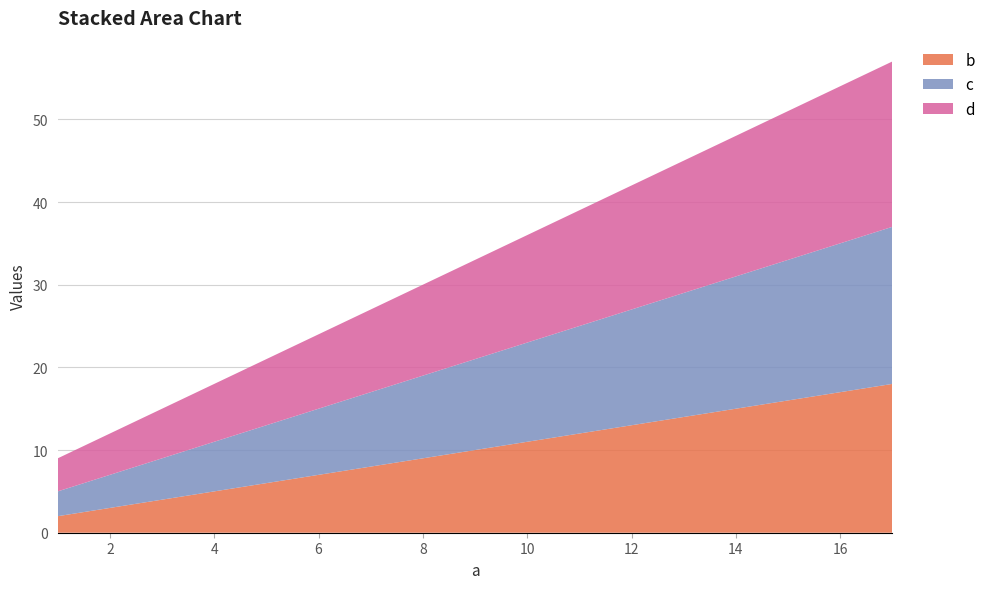

Reading right to left, transcribe all the data shown in this chart.

b: 18	14	10	6	2
c: 19	15	11	7	3
d: 20	16	12	8	4